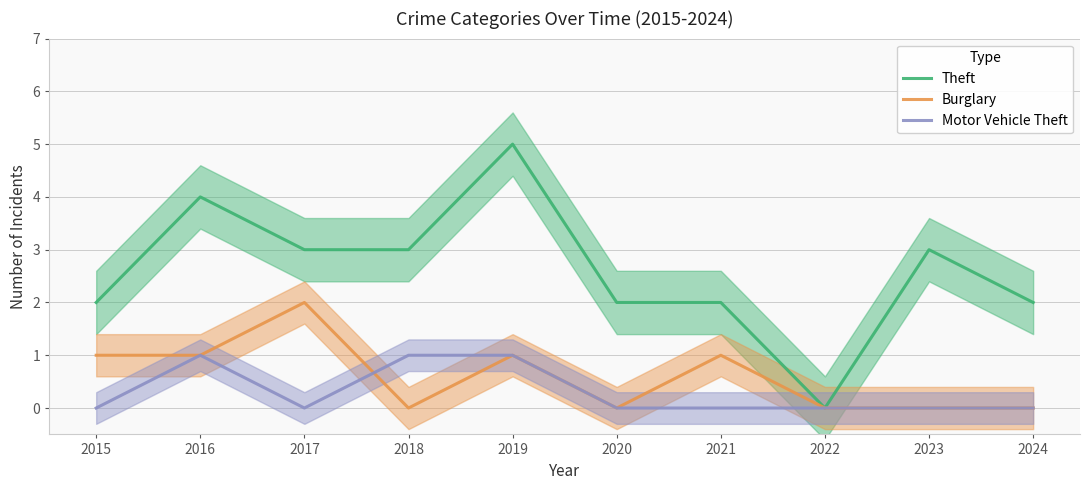

How many lines are shown in the chart?

3